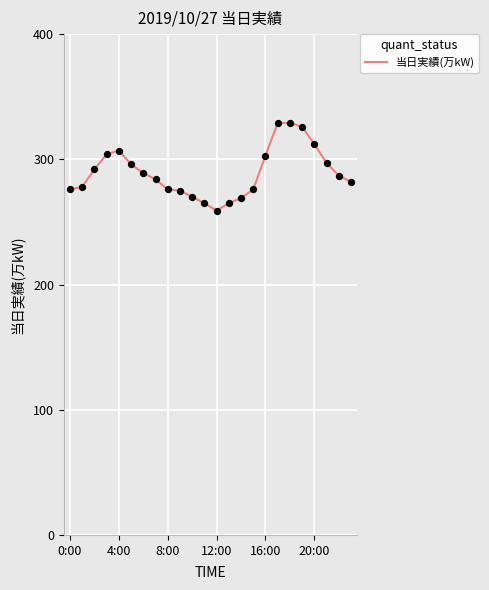

What is the smallest value displayed?

259